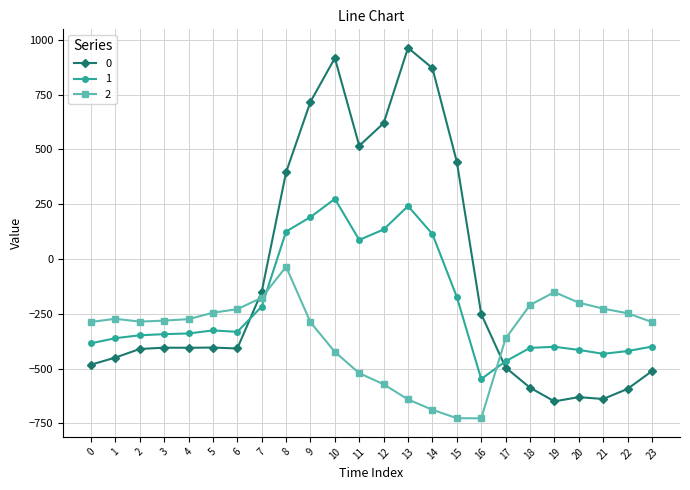

What is the sum of all 1 values?

-5142.5